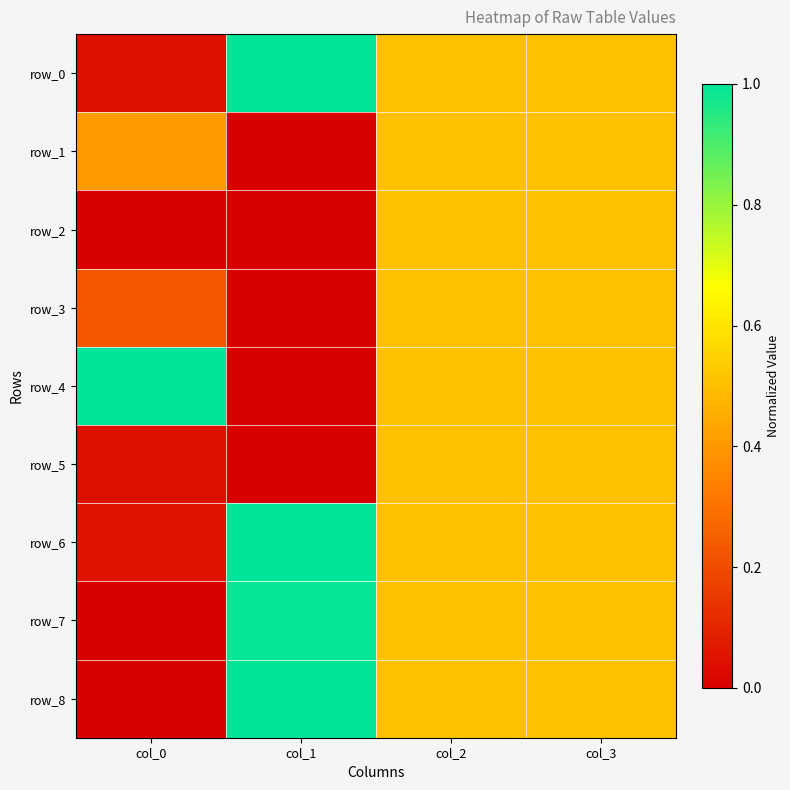

At col_0, list the series in order from smallest to largest.

row_7, row_8, row_2, row_0, row_5, row_6, row_3, row_1, row_4